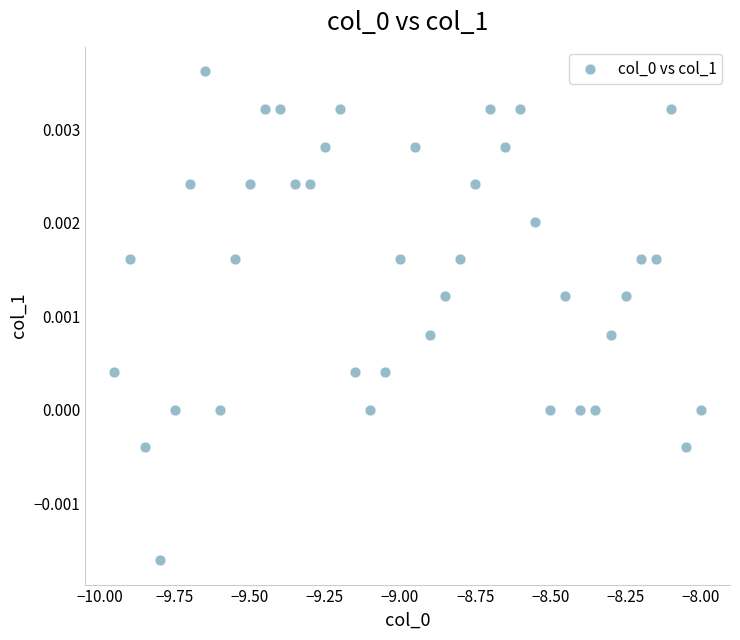

What is the range of X values (max minus min)?

1.9